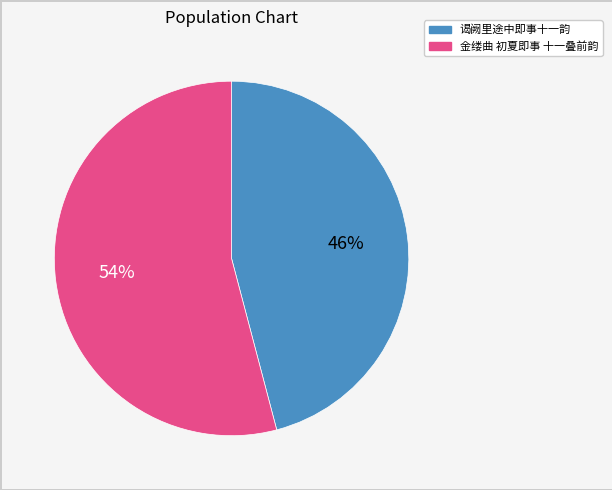

Which category has the biggest portion of the pie?

金缕曲 初夏即事 十一叠前韵